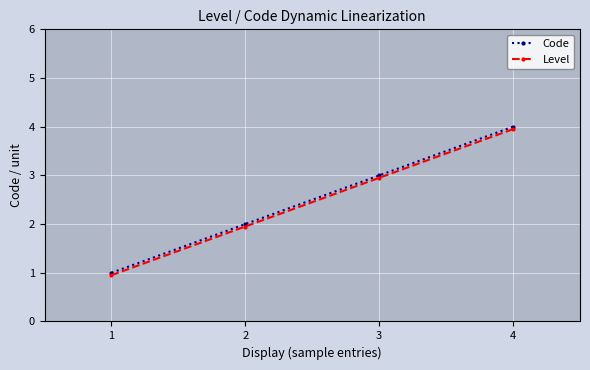

What is the greatest value displayed?

4.0